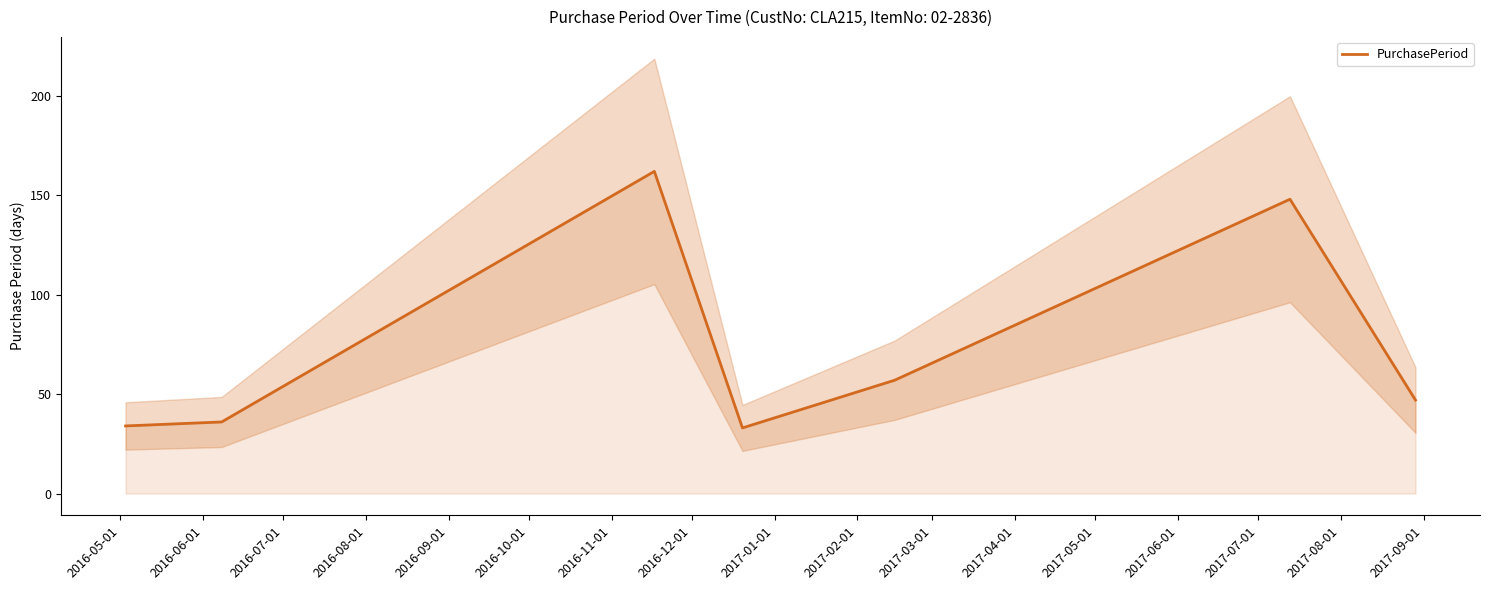

What is the lowest value of the PurchasePeriod series?

33